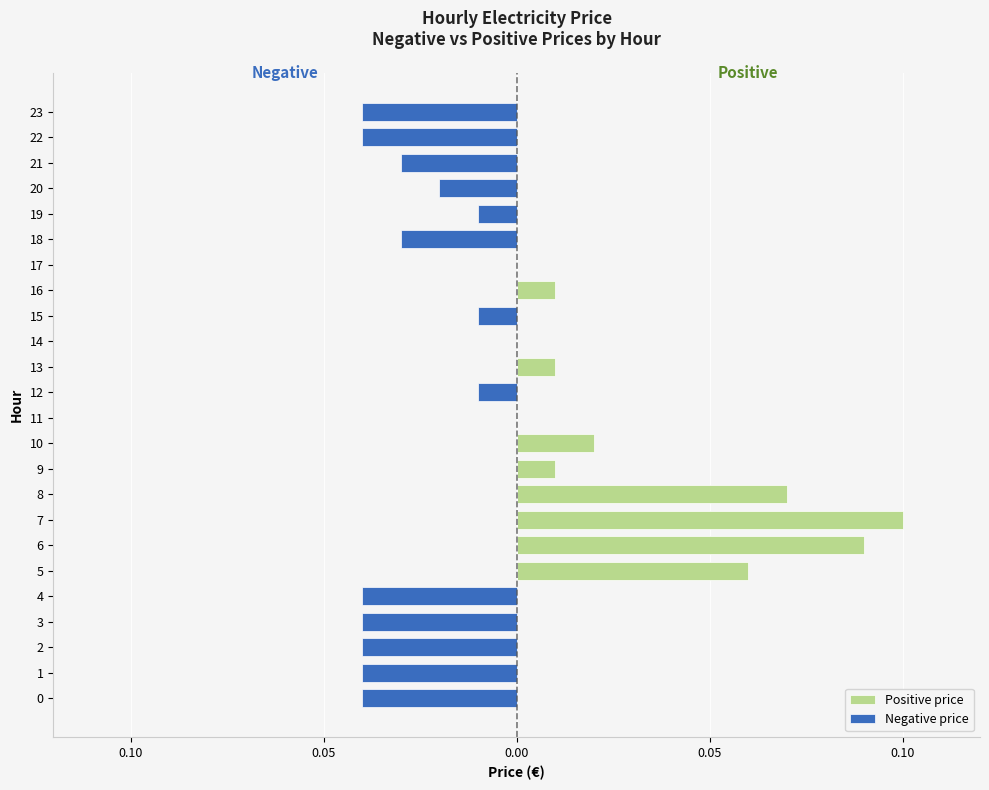

Reading left to right, what are all the values shown in this chart?

Positive price: 0.0	0.0	0.0	0.0	0.0	0.1	0.1	0.1	0.1	0.0	0.0	0.0	0.0	0.0	0.0	0.0	0.0	0.0	0.0	0.0	0.0	0.0	0.0	0.0
Negative price: -0.0	-0.0	-0.0	-0.0	-0.0	0.0	0.0	0.0	0.0	0.0	0.0	0.0	-0.0	0.0	0.0	-0.0	0.0	0.0	-0.0	-0.0	-0.0	-0.0	-0.0	-0.0